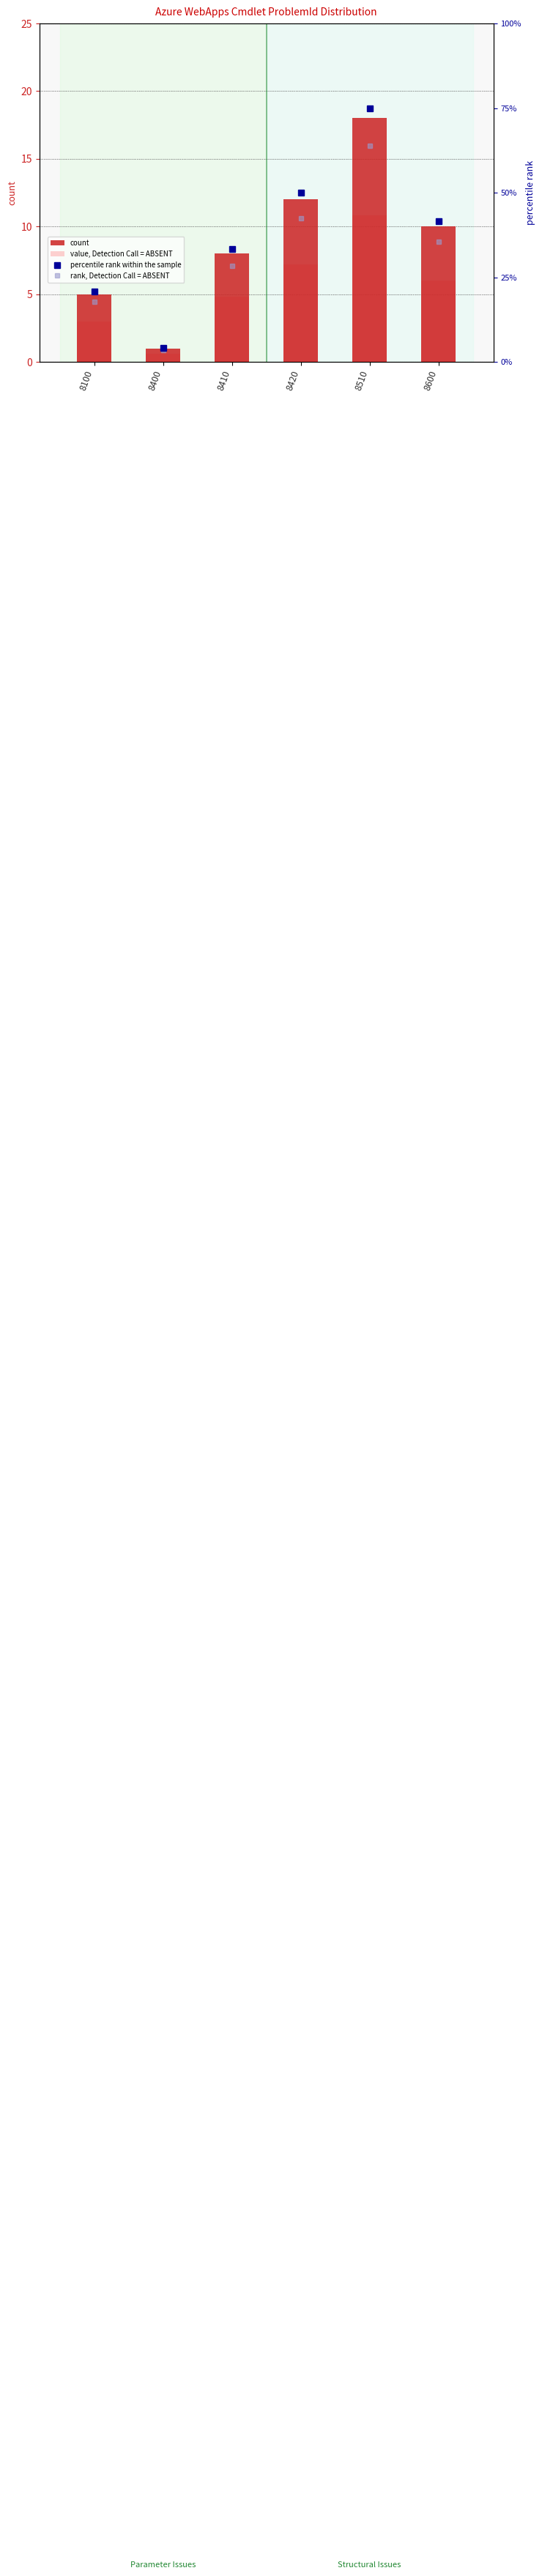

Count the number of data series in this chart.

4